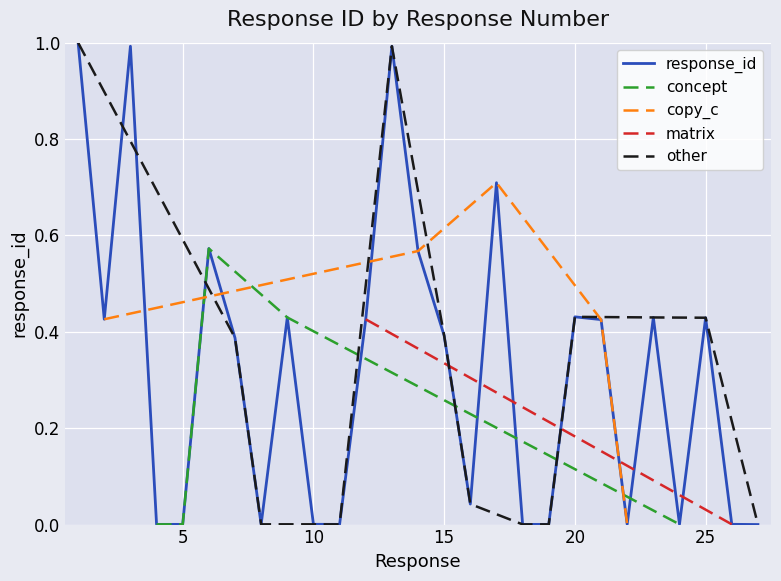

Reading right to left, extract all data points from this chart.

0.0	0.0	0.4	0.0	0.4	0.0	0.4	0.4	0.0	0.0	0.7	0.0	0.4	0.6	1.0	0.4	0.0	0.0	0.4	0.0	0.4	0.6	0.0	0.0	1.0	0.4	1.0